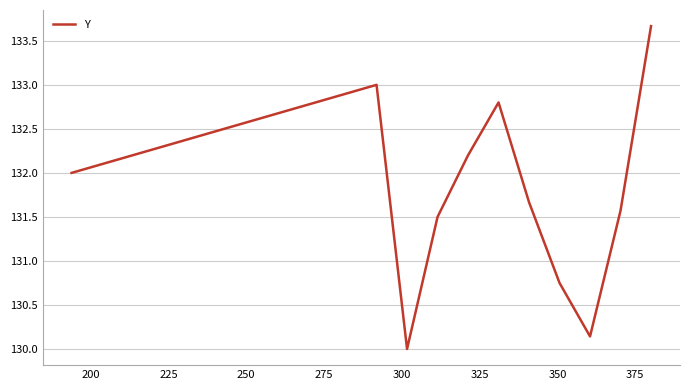

Is this an area chart (filled region under the line)?

No